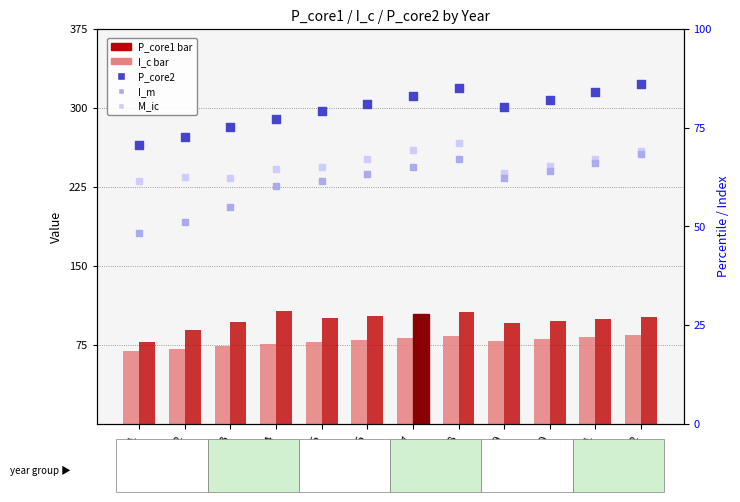

What is the total value across all series at 2010?

388.6